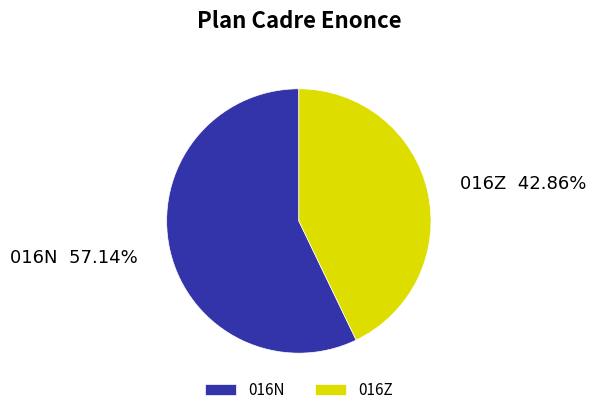

How many segments does this pie chart have?

2